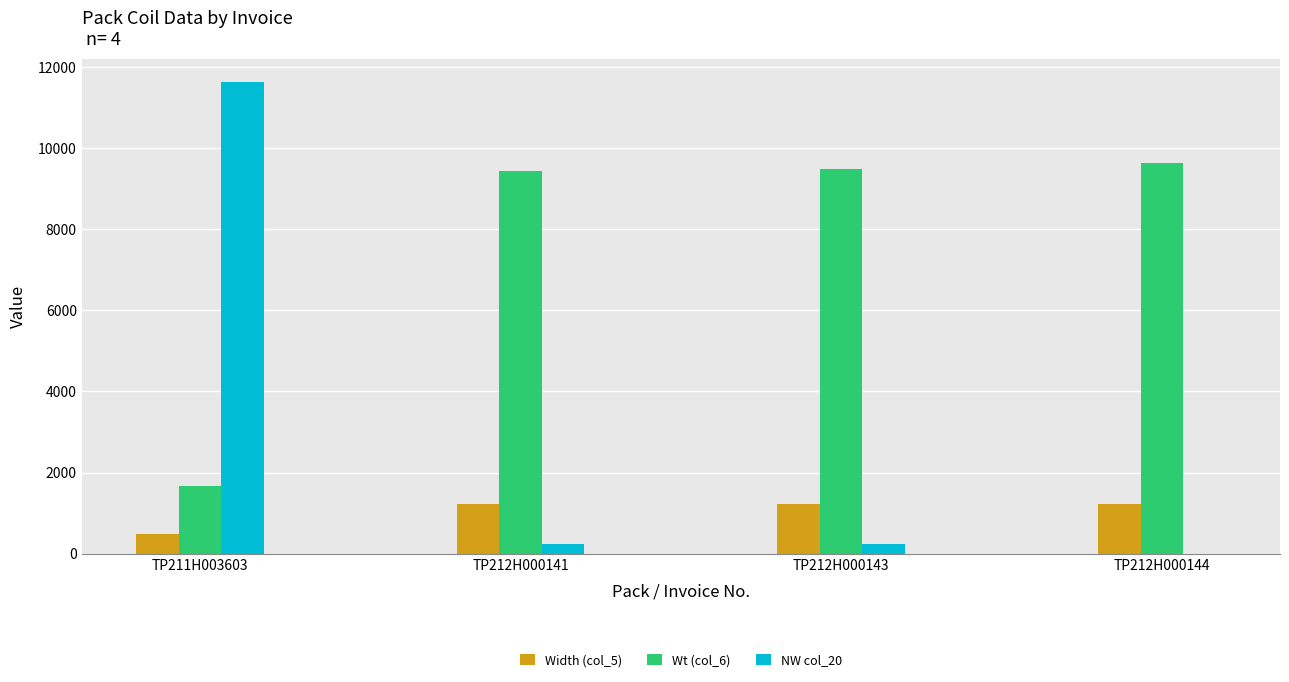

What is the difference between the Wt (col_6) values at TP212H000144 and TP212H000141?

205